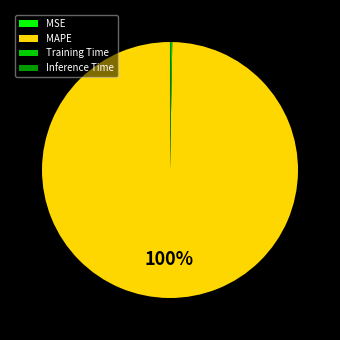

To the nearest percent, what is the average slice percentage?

25%